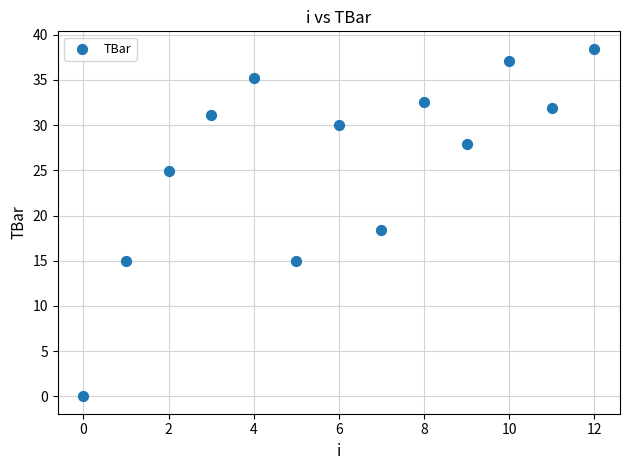

What Y value in the scatter plot is closest to 19?

18.4